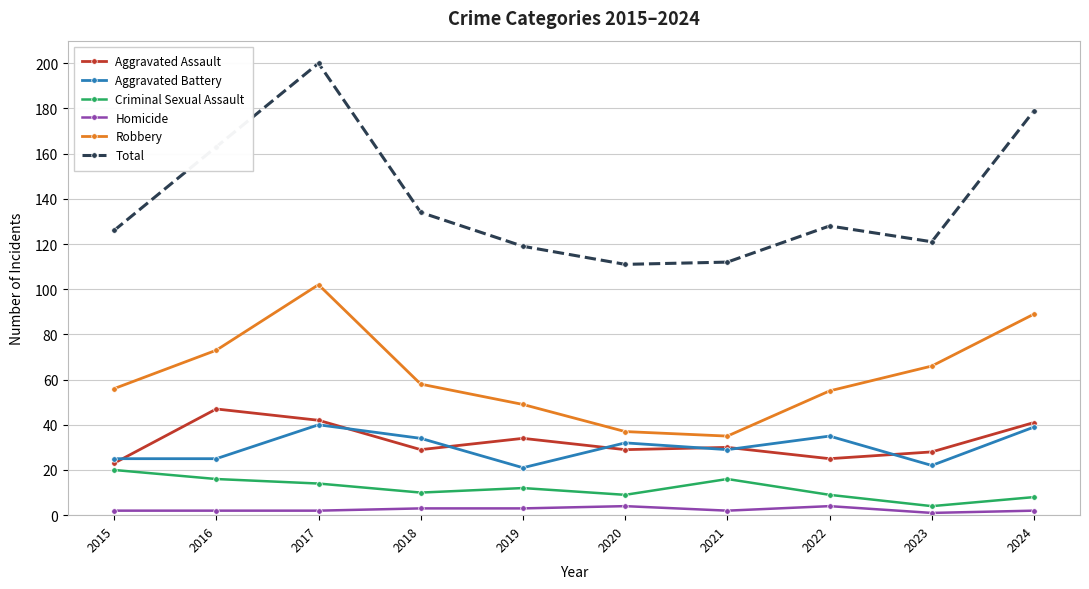

At how many categories does at least one series exceed 170?

2